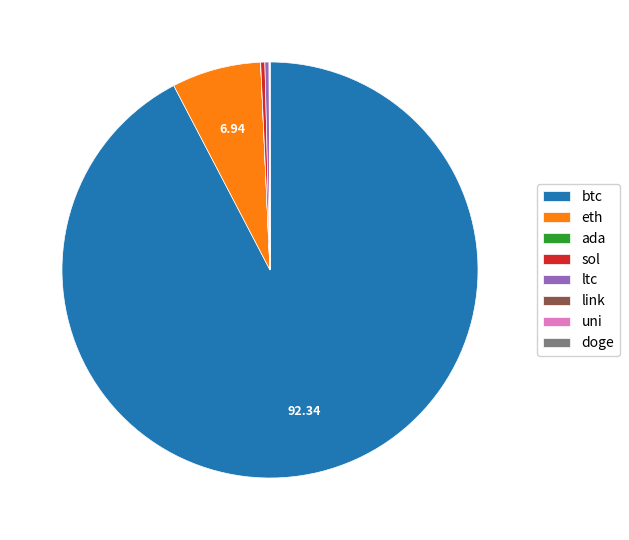

Is it true that ltc is 0% of the pie?

True